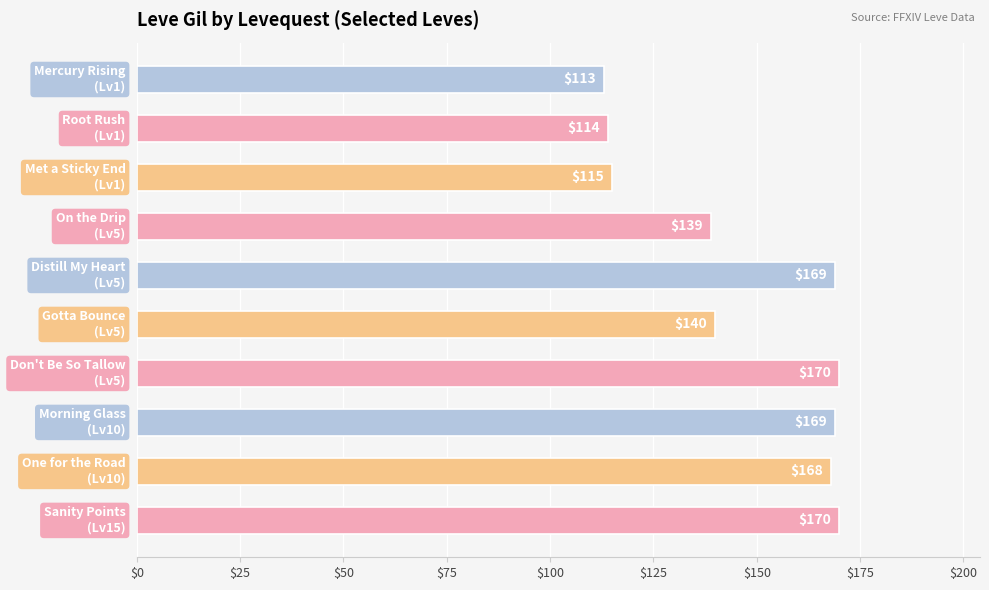

What is the minimum value shown in the chart?

113